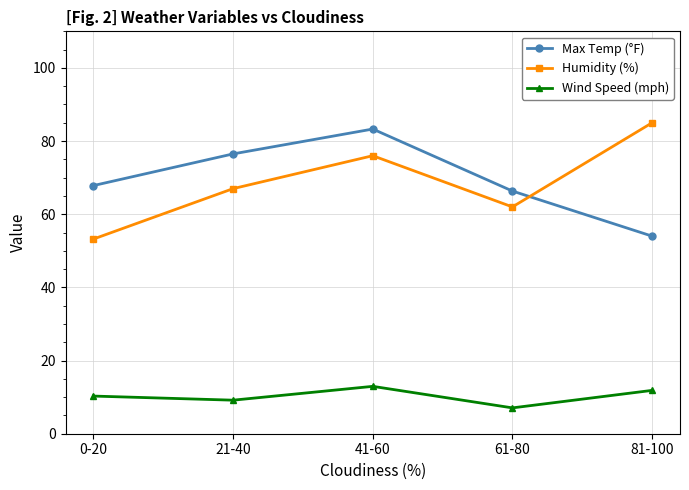

How many values in the Max Temp (°F) series exceed 67?

3